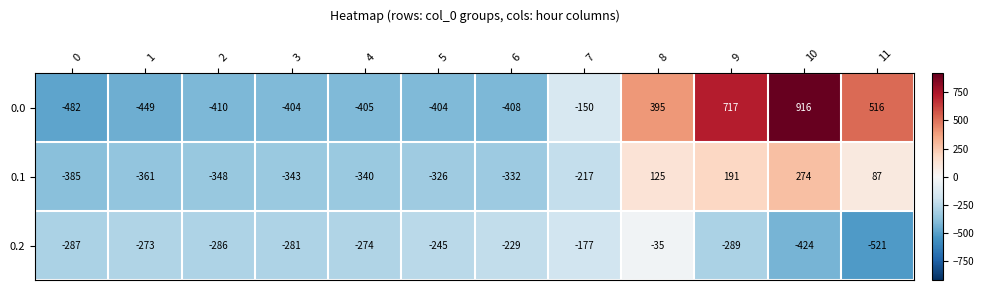

Is it true that 0.1 equals -348 at 2?

True